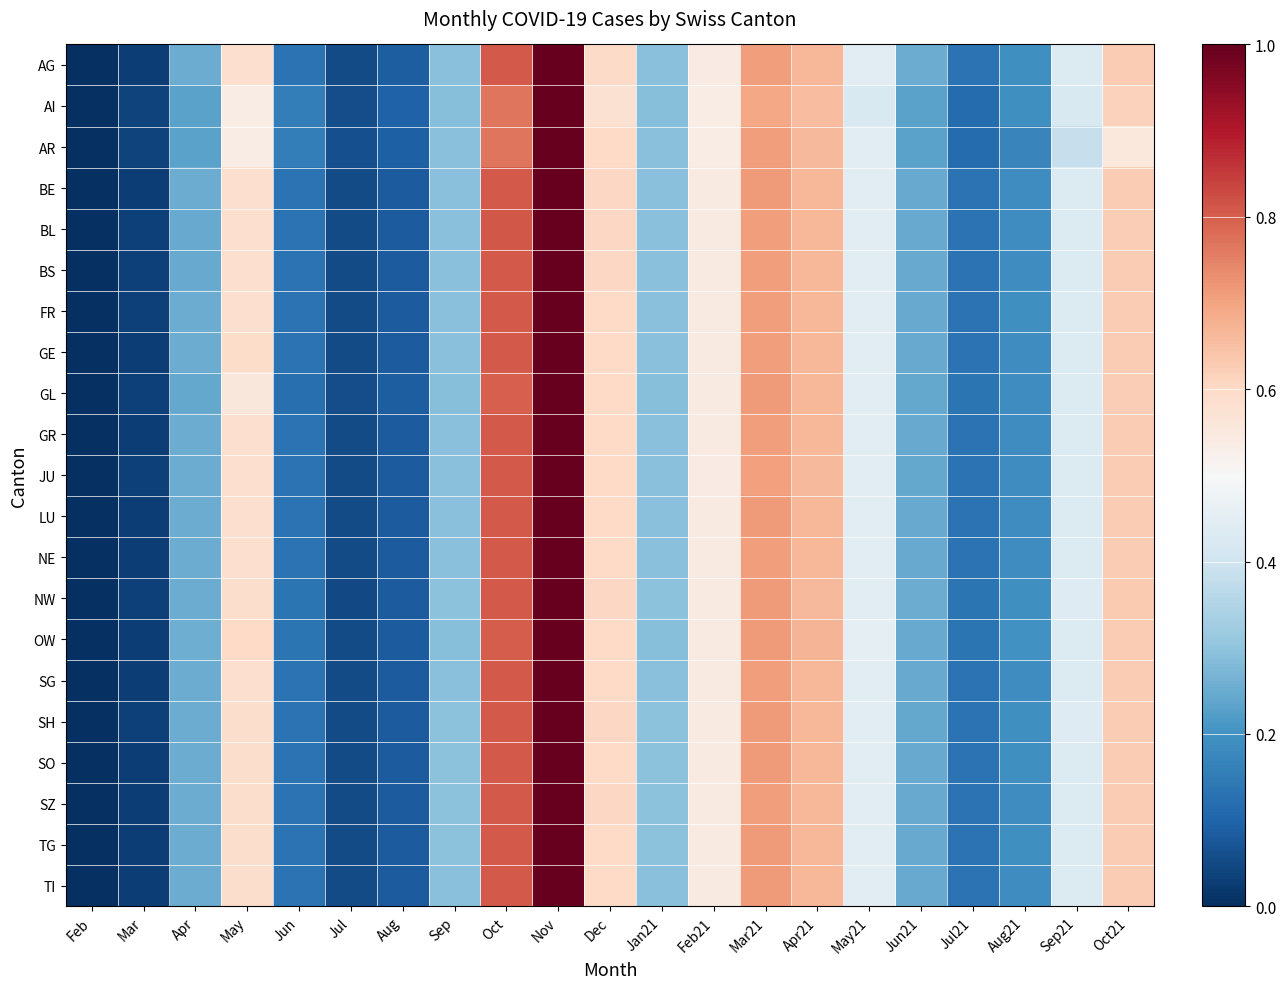

Reading right to left, extract all data points from this chart.

AG: Oct21=0.6	Sep21=0.4	Aug21=0.2	Jul21=0.1	Jun21=0.2	May21=0.4	Apr21=0.7	Mar21=0.7	Feb21=0.5	Jan21=0.3	Dec=0.6	Nov=1.0	Oct=0.8	Sep=0.3	Aug=0.1	Jul=0.1	Jun=0.1	May=0.6	Apr=0.2	Mar=0.0	Feb=0.0
AI: Oct21=0.6	Sep21=0.4	Aug21=0.2	Jul21=0.1	Jun21=0.2	May21=0.4	Apr21=0.7	Mar21=0.7	Feb21=0.5	Jan21=0.3	Dec=0.6	Nov=1.0	Oct=0.8	Sep=0.3	Aug=0.1	Jul=0.1	Jun=0.2	May=0.5	Apr=0.2	Mar=0.0	Feb=0.0
AR: Oct21=0.6	Sep21=0.4	Aug21=0.2	Jul21=0.1	Jun21=0.2	May21=0.4	Apr21=0.7	Mar21=0.7	Feb21=0.5	Jan21=0.3	Dec=0.6	Nov=1.0	Oct=0.8	Sep=0.3	Aug=0.1	Jul=0.1	Jun=0.2	May=0.5	Apr=0.2	Mar=0.0	Feb=0.0
BE: Oct21=0.6	Sep21=0.4	Aug21=0.2	Jul21=0.1	Jun21=0.2	May21=0.4	Apr21=0.7	Mar21=0.7	Feb21=0.5	Jan21=0.3	Dec=0.6	Nov=1.0	Oct=0.8	Sep=0.3	Aug=0.1	Jul=0.1	Jun=0.1	May=0.6	Apr=0.3	Mar=0.0	Feb=0.0
BL: Oct21=0.6	Sep21=0.4	Aug21=0.2	Jul21=0.1	Jun21=0.2	May21=0.4	Apr21=0.7	Mar21=0.7	Feb21=0.5	Jan21=0.3	Dec=0.6	Nov=1.0	Oct=0.8	Sep=0.3	Aug=0.1	Jul=0.1	Jun=0.1	May=0.6	Apr=0.2	Mar=0.0	Feb=0.0
BS: Oct21=0.6	Sep21=0.4	Aug21=0.2	Jul21=0.1	Jun21=0.2	May21=0.4	Apr21=0.7	Mar21=0.7	Feb21=0.5	Jan21=0.3	Dec=0.6	Nov=1.0	Oct=0.8	Sep=0.3	Aug=0.1	Jul=0.1	Jun=0.1	May=0.6	Apr=0.2	Mar=0.0	Feb=0.0
FR: Oct21=0.6	Sep21=0.4	Aug21=0.2	Jul21=0.1	Jun21=0.2	May21=0.4	Apr21=0.7	Mar21=0.7	Feb21=0.5	Jan21=0.3	Dec=0.6	Nov=1.0	Oct=0.8	Sep=0.3	Aug=0.1	Jul=0.1	Jun=0.1	May=0.6	Apr=0.3	Mar=0.0	Feb=0.0
GE: Oct21=0.6	Sep21=0.4	Aug21=0.2	Jul21=0.1	Jun21=0.2	May21=0.4	Apr21=0.7	Mar21=0.7	Feb21=0.5	Jan21=0.3	Dec=0.6	Nov=1.0	Oct=0.8	Sep=0.3	Aug=0.1	Jul=0.1	Jun=0.1	May=0.6	Apr=0.3	Mar=0.0	Feb=0.0
GL: Oct21=0.6	Sep21=0.4	Aug21=0.2	Jul21=0.1	Jun21=0.2	May21=0.4	Apr21=0.7	Mar21=0.7	Feb21=0.5	Jan21=0.3	Dec=0.6	Nov=1.0	Oct=0.8	Sep=0.3	Aug=0.1	Jul=0.1	Jun=0.1	May=0.6	Apr=0.2	Mar=0.0	Feb=0.0
GR: Oct21=0.6	Sep21=0.4	Aug21=0.2	Jul21=0.1	Jun21=0.2	May21=0.4	Apr21=0.7	Mar21=0.7	Feb21=0.5	Jan21=0.3	Dec=0.6	Nov=1.0	Oct=0.8	Sep=0.3	Aug=0.1	Jul=0.1	Jun=0.1	May=0.6	Apr=0.3	Mar=0.0	Feb=0.0
JU: Oct21=0.6	Sep21=0.4	Aug21=0.2	Jul21=0.1	Jun21=0.2	May21=0.4	Apr21=0.7	Mar21=0.7	Feb21=0.5	Jan21=0.3	Dec=0.6	Nov=1.0	Oct=0.8	Sep=0.3	Aug=0.1	Jul=0.1	Jun=0.1	May=0.6	Apr=0.2	Mar=0.0	Feb=0.0
LU: Oct21=0.6	Sep21=0.4	Aug21=0.2	Jul21=0.1	Jun21=0.2	May21=0.4	Apr21=0.7	Mar21=0.7	Feb21=0.5	Jan21=0.3	Dec=0.6	Nov=1.0	Oct=0.8	Sep=0.3	Aug=0.1	Jul=0.1	Jun=0.1	May=0.6	Apr=0.3	Mar=0.0	Feb=0.0
NE: Oct21=0.6	Sep21=0.4	Aug21=0.2	Jul21=0.1	Jun21=0.2	May21=0.4	Apr21=0.7	Mar21=0.7	Feb21=0.5	Jan21=0.3	Dec=0.6	Nov=1.0	Oct=0.8	Sep=0.3	Aug=0.1	Jul=0.1	Jun=0.1	May=0.6	Apr=0.3	Mar=0.0	Feb=0.0
NW: Oct21=0.6	Sep21=0.4	Aug21=0.2	Jul21=0.1	Jun21=0.3	May21=0.4	Apr21=0.7	Mar21=0.7	Feb21=0.5	Jan21=0.3	Dec=0.6	Nov=1.0	Oct=0.8	Sep=0.3	Aug=0.1	Jul=0.1	Jun=0.1	May=0.6	Apr=0.3	Mar=0.0	Feb=0.0
OW: Oct21=0.6	Sep21=0.4	Aug21=0.2	Jul21=0.1	Jun21=0.2	May21=0.5	Apr21=0.7	Mar21=0.7	Feb21=0.5	Jan21=0.3	Dec=0.6	Nov=1.0	Oct=0.8	Sep=0.3	Aug=0.1	Jul=0.1	Jun=0.1	May=0.6	Apr=0.3	Mar=0.0	Feb=0.0
SG: Oct21=0.6	Sep21=0.4	Aug21=0.2	Jul21=0.1	Jun21=0.2	May21=0.4	Apr21=0.7	Mar21=0.7	Feb21=0.5	Jan21=0.3	Dec=0.6	Nov=1.0	Oct=0.8	Sep=0.3	Aug=0.1	Jul=0.1	Jun=0.1	May=0.6	Apr=0.3	Mar=0.0	Feb=0.0
SH: Oct21=0.6	Sep21=0.4	Aug21=0.2	Jul21=0.1	Jun21=0.2	May21=0.4	Apr21=0.7	Mar21=0.7	Feb21=0.5	Jan21=0.3	Dec=0.6	Nov=1.0	Oct=0.8	Sep=0.3	Aug=0.1	Jul=0.1	Jun=0.1	May=0.6	Apr=0.3	Mar=0.0	Feb=0.0
SO: Oct21=0.6	Sep21=0.4	Aug21=0.2	Jul21=0.1	Jun21=0.2	May21=0.4	Apr21=0.7	Mar21=0.7	Feb21=0.5	Jan21=0.3	Dec=0.6	Nov=1.0	Oct=0.8	Sep=0.3	Aug=0.1	Jul=0.1	Jun=0.1	May=0.6	Apr=0.3	Mar=0.0	Feb=0.0
SZ: Oct21=0.6	Sep21=0.4	Aug21=0.2	Jul21=0.1	Jun21=0.2	May21=0.4	Apr21=0.7	Mar21=0.7	Feb21=0.5	Jan21=0.3	Dec=0.6	Nov=1.0	Oct=0.8	Sep=0.3	Aug=0.1	Jul=0.1	Jun=0.1	May=0.6	Apr=0.3	Mar=0.0	Feb=0.0
TG: Oct21=0.6	Sep21=0.4	Aug21=0.2	Jul21=0.1	Jun21=0.2	May21=0.4	Apr21=0.7	Mar21=0.7	Feb21=0.5	Jan21=0.3	Dec=0.6	Nov=1.0	Oct=0.8	Sep=0.3	Aug=0.1	Jul=0.1	Jun=0.1	May=0.6	Apr=0.3	Mar=0.0	Feb=0.0
TI: Oct21=0.6	Sep21=0.4	Aug21=0.2	Jul21=0.1	Jun21=0.2	May21=0.4	Apr21=0.7	Mar21=0.7	Feb21=0.5	Jan21=0.3	Dec=0.6	Nov=1.0	Oct=0.8	Sep=0.3	Aug=0.1	Jul=0.1	Jun=0.1	May=0.6	Apr=0.3	Mar=0.0	Feb=0.0